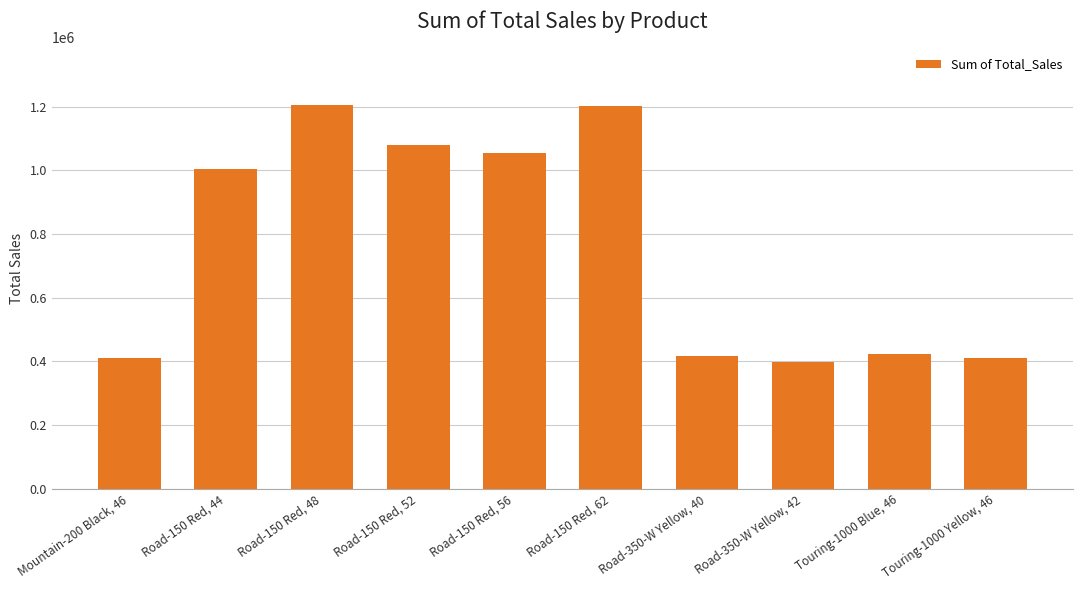

List the labels in order of value, smallest first.

Road-350-W Yellow, 42, Touring-1000 Yellow, 46, Mountain-200 Black, 46, Road-350-W Yellow, 40, Touring-1000 Blue, 46, Road-150 Red, 44, Road-150 Red, 56, Road-150 Red, 52, Road-150 Red, 62, Road-150 Red, 48